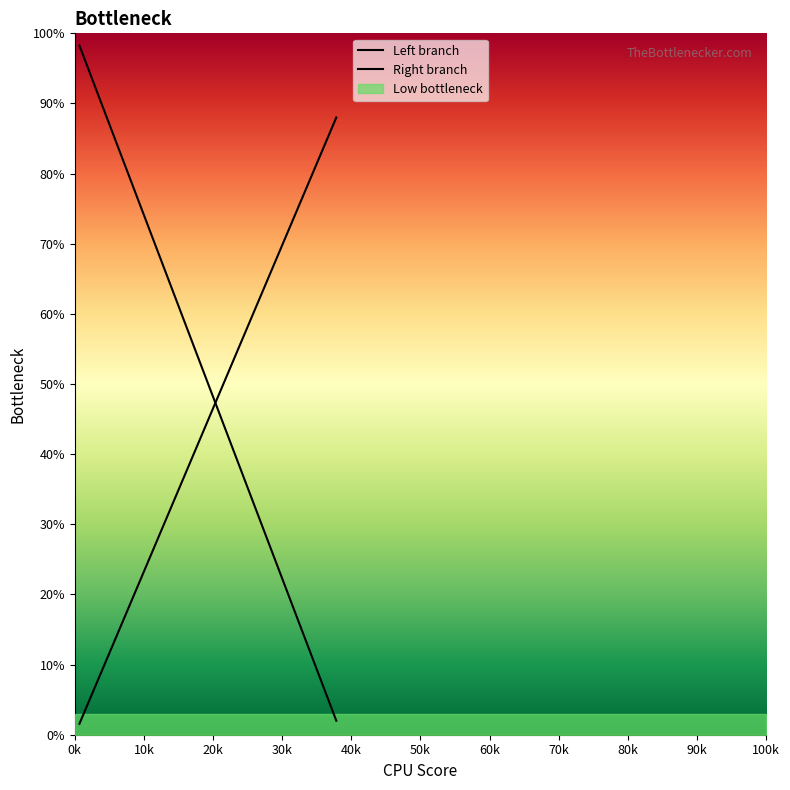

What is the spread (max minus min) of values at 20k?

0.8